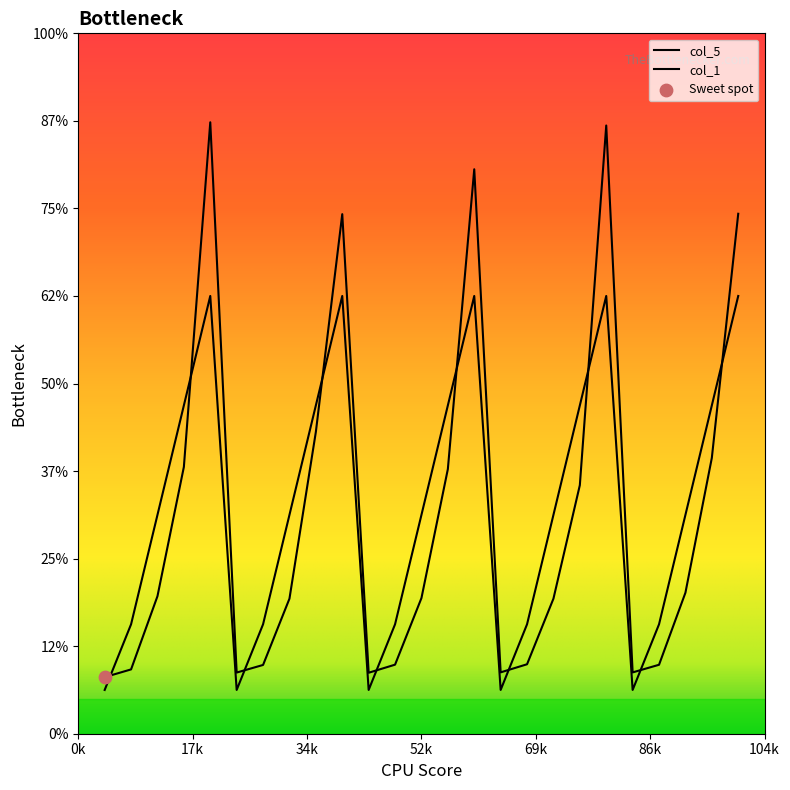

What are all the series names shown in the legend?

col_5, col_1